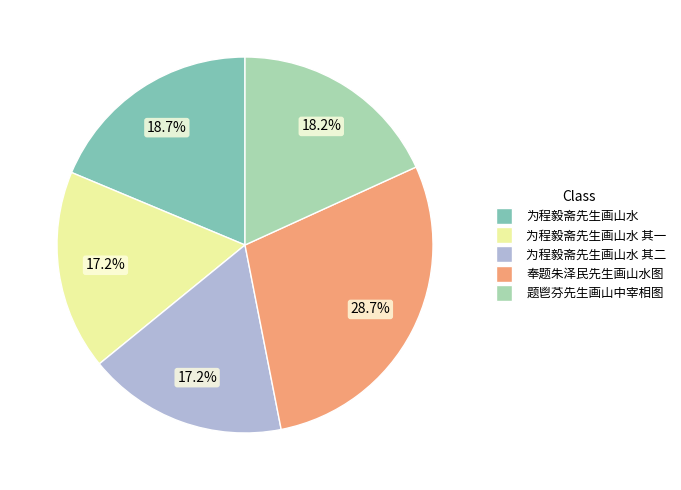

Does any single category account for the majority?

No